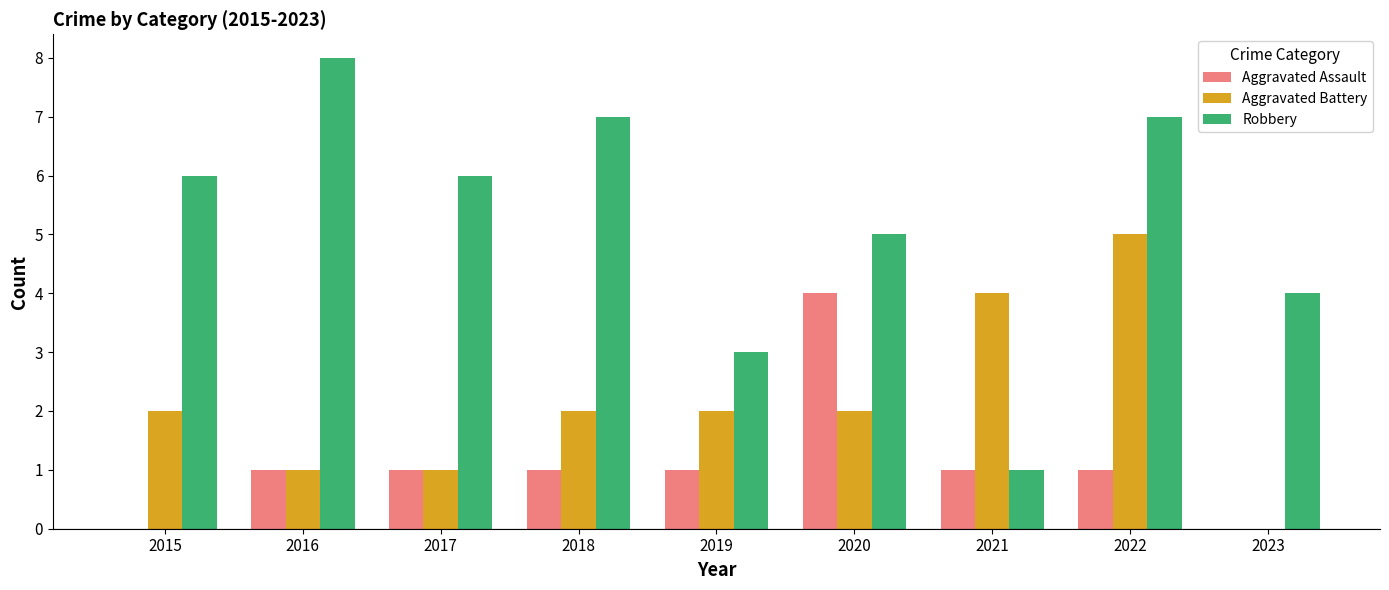

Which series changed the most between 2016 and 2021?

Robbery